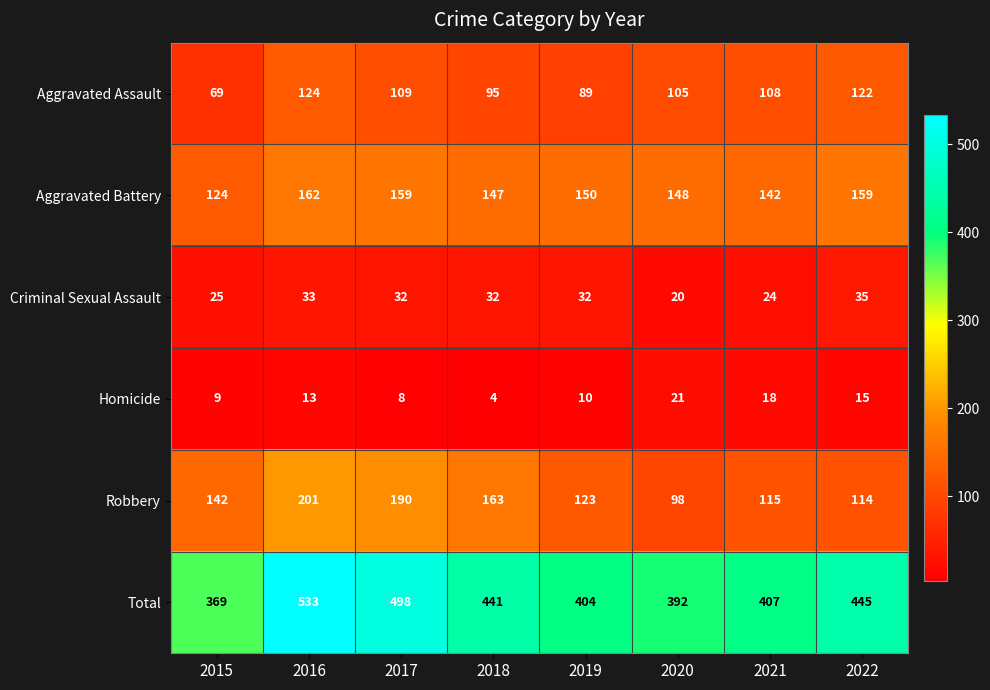

List the series in order of their peak value, lowest first.

Homicide, Criminal Sexual Assault, Aggravated Assault, Aggravated Battery, Robbery, Total